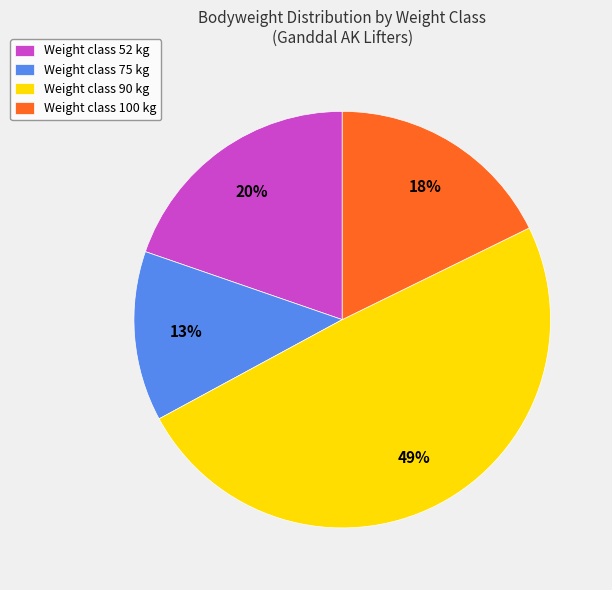

Count the number of slices in the pie.

4